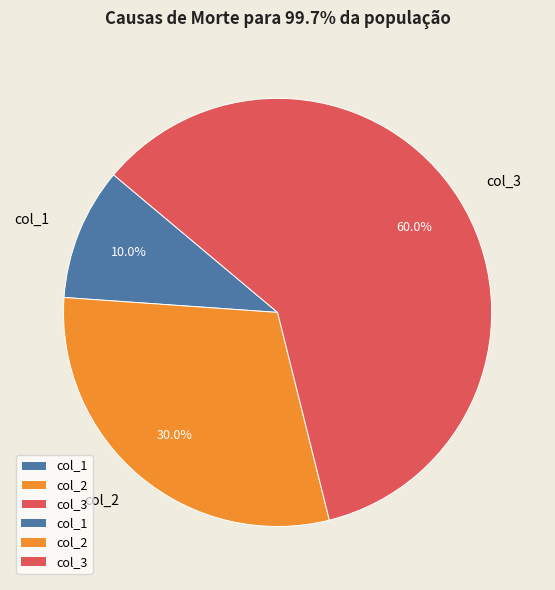

Which category accounts for the majority?

col_3